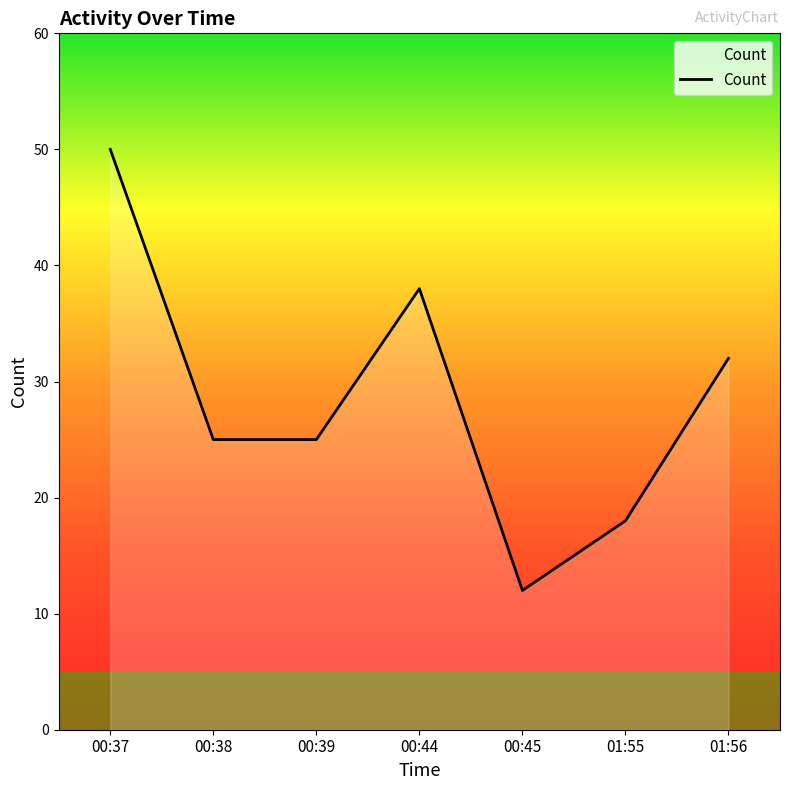

What is the difference between the maximum and minimum values?

38